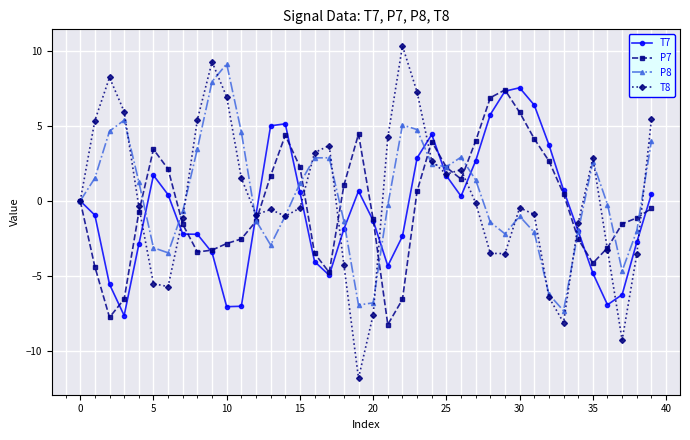

True or false: T8 has more than 1 points higher than both neighbors.

True